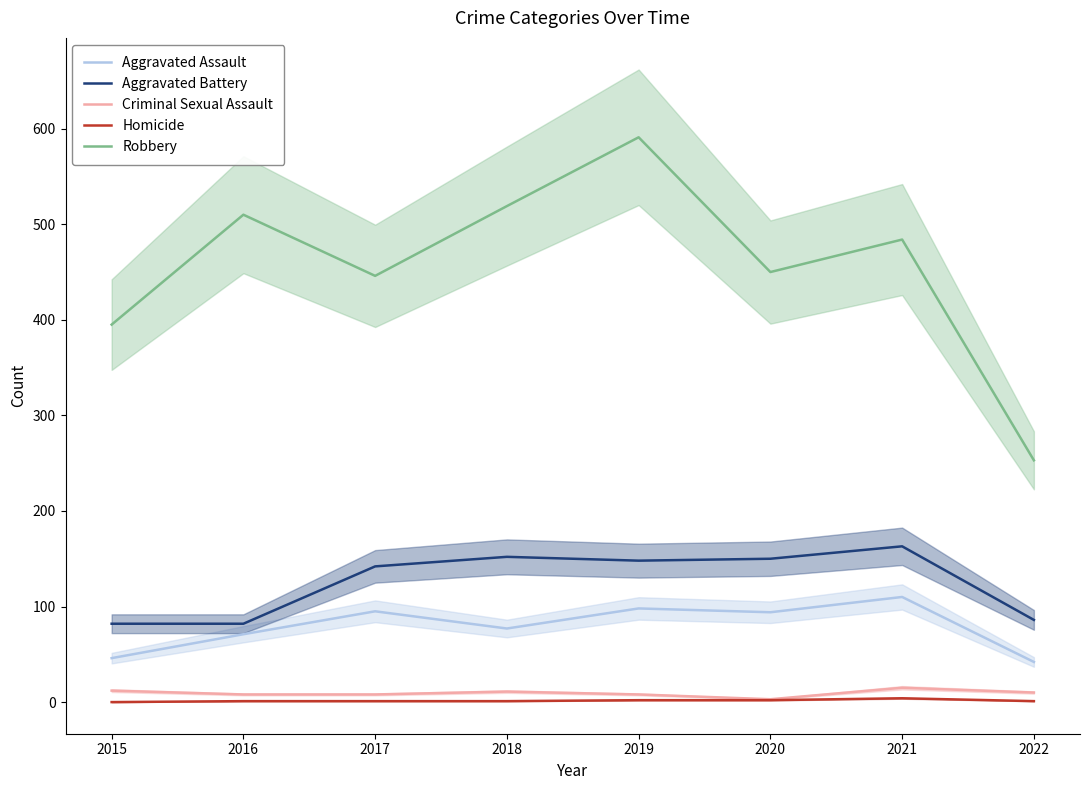

Which series has the widest spread of values?

Robbery